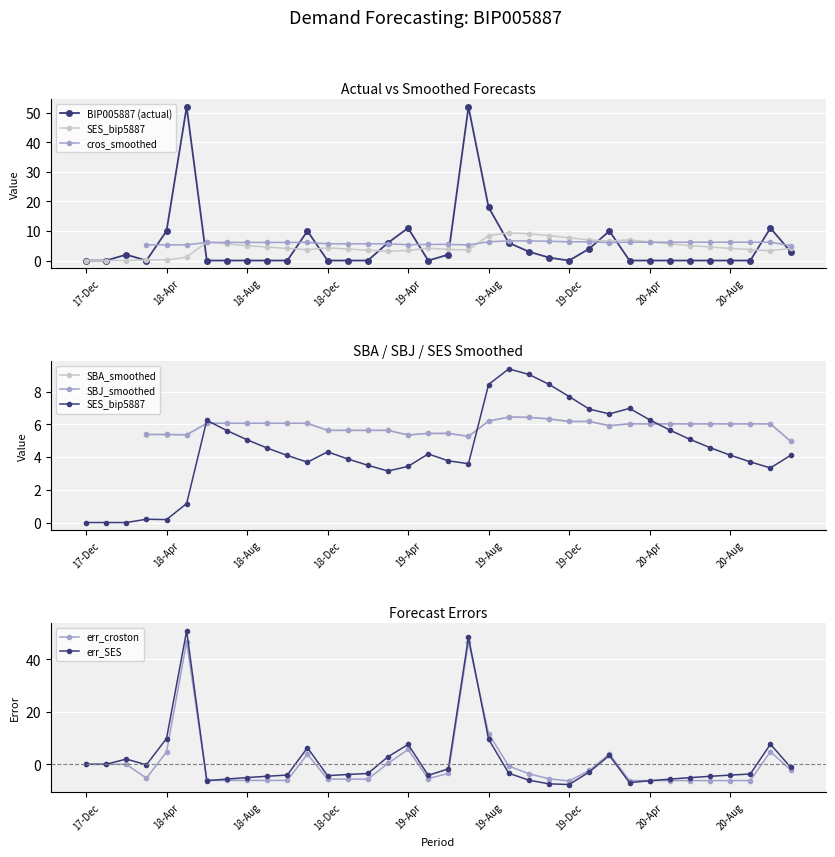

What is the lowest value of the err_croston series?

-6.3